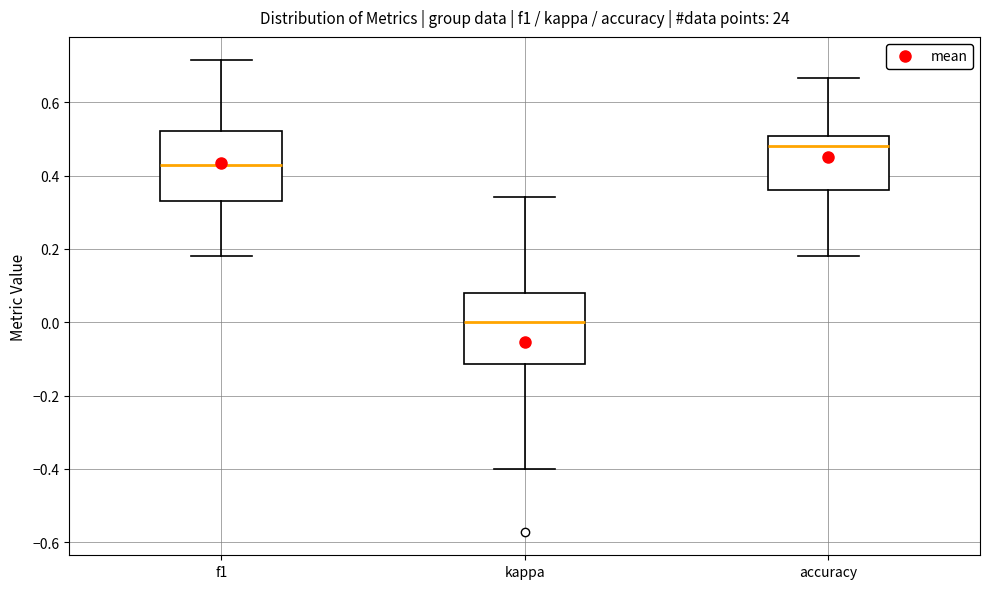

Reading left to right, read every box against the y-axis: the position of its median line, the range the box covers, and the ends of its whiskers. The values are not printed on the chart, so give them approximately, as read against the axis.

f1: median 0.44, box 0.34 to 0.52, whiskers 0.18 to 0.72
kappa: median 0.00, box -0.12 to 0.08, whiskers -0.40 to 0.34
accuracy: median 0.48, box 0.36 to 0.50, whiskers 0.18 to 0.66